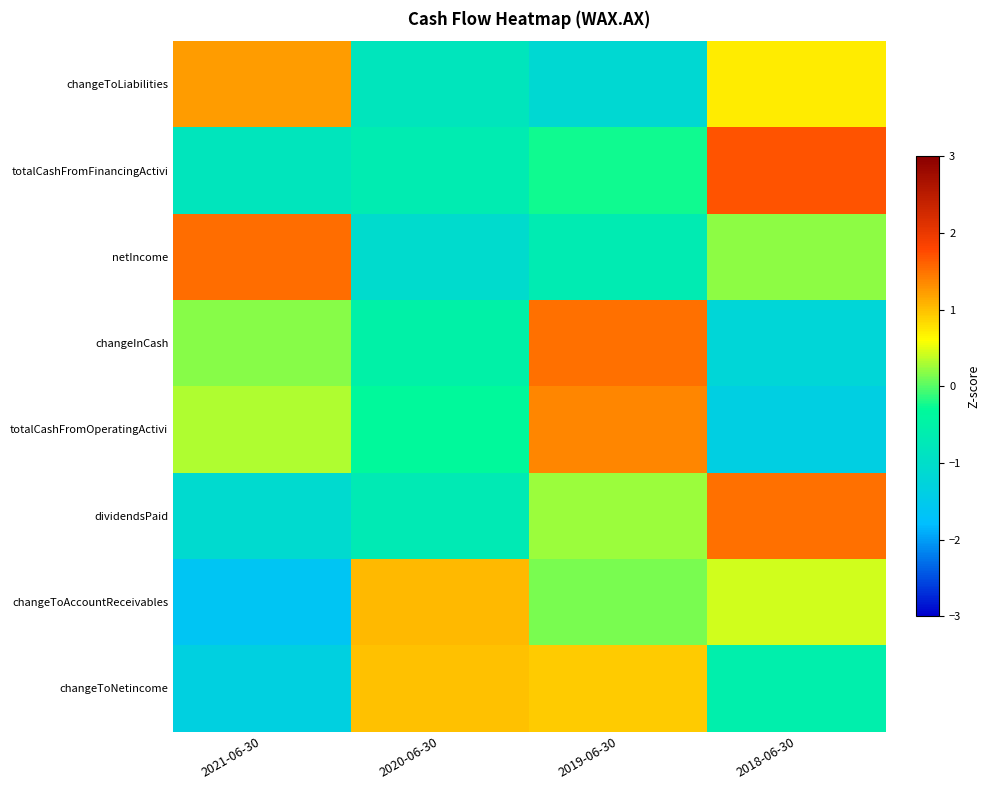

At how many categories does at least one series exceed 1?

4